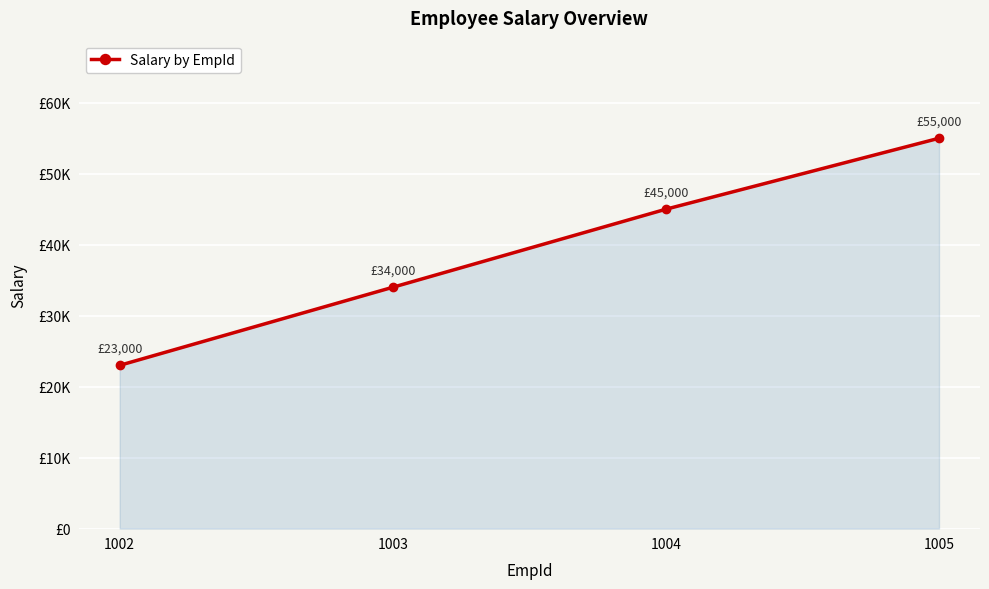

Is this an area chart (filled region under the line)?

Yes